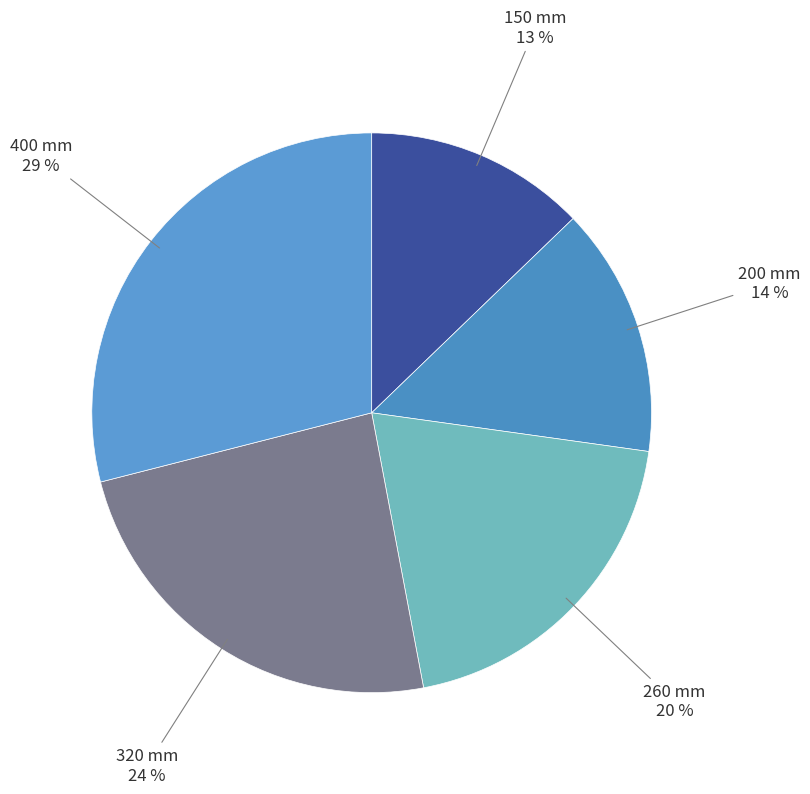

To the nearest percent, what portion does 400 mm represent?

29%